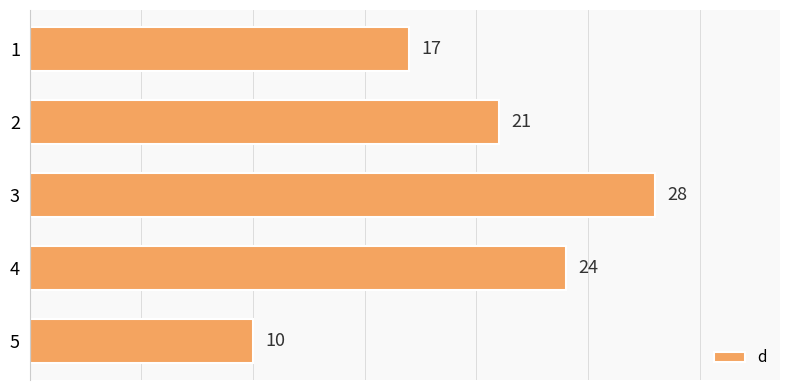

Read the value at 1, to the nearest 5.

15